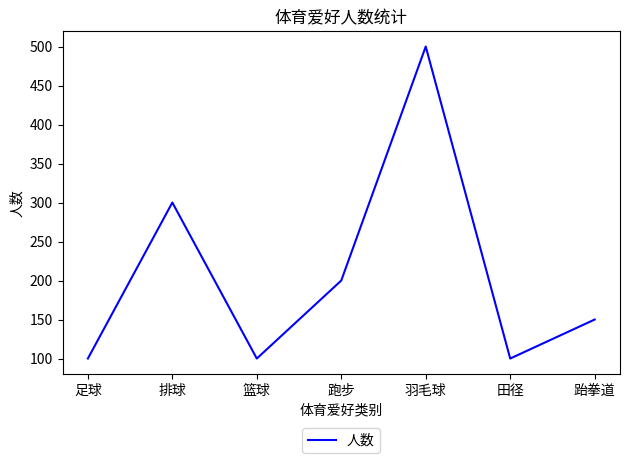

Where is the data nearest to the value 300?

排球